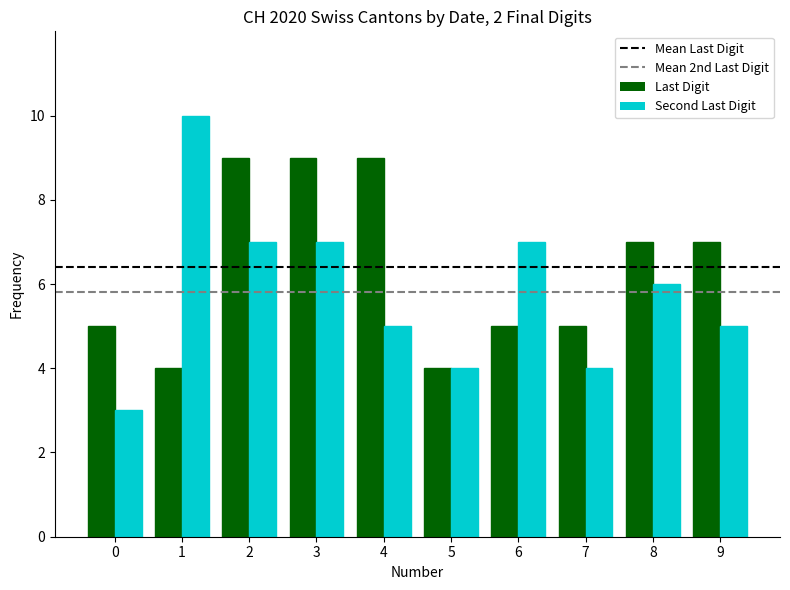

Reading left to right, list all the values displayed in this chart.

Last Digit: 5	4	9	9	9	4	5	5	7	7
Second Last Digit: 3	10	7	7	5	4	7	4	6	5